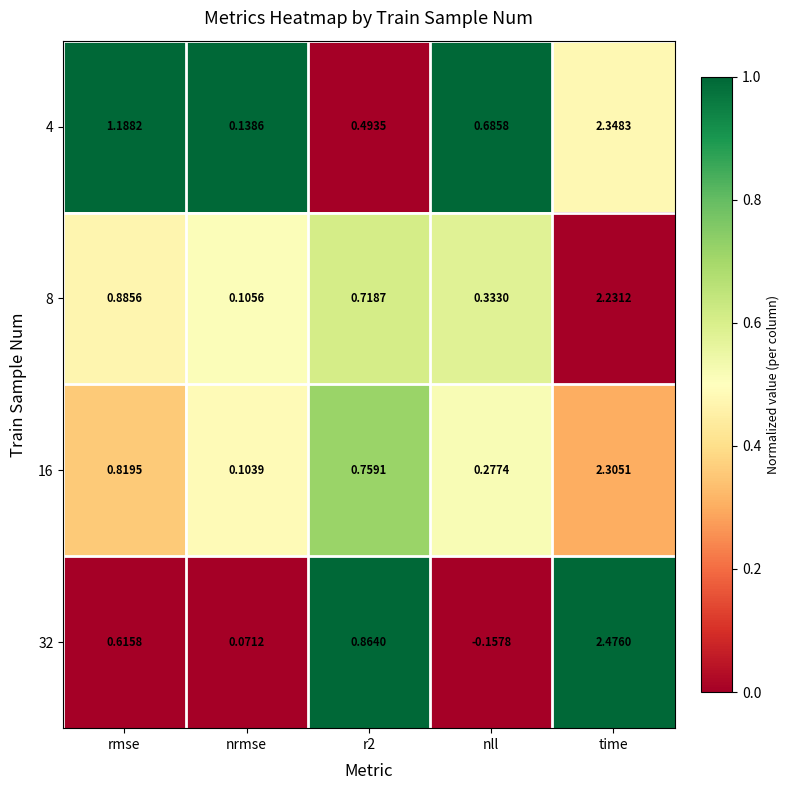

What is the total value across all series at nll?

1.1